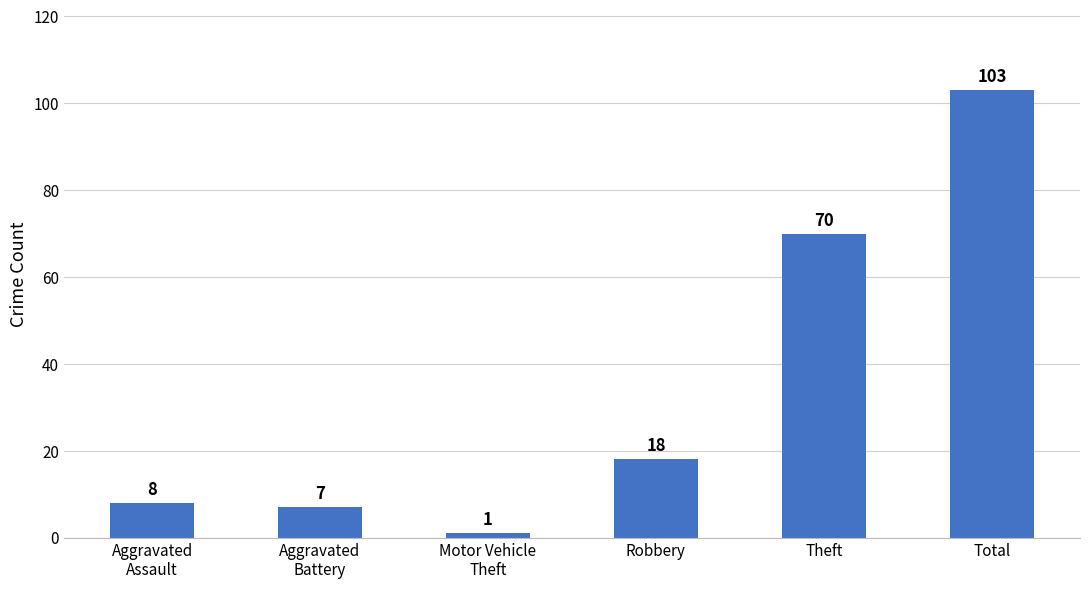

Reading left to right, what are all the values shown in this chart?

8	7	1	18	70	103